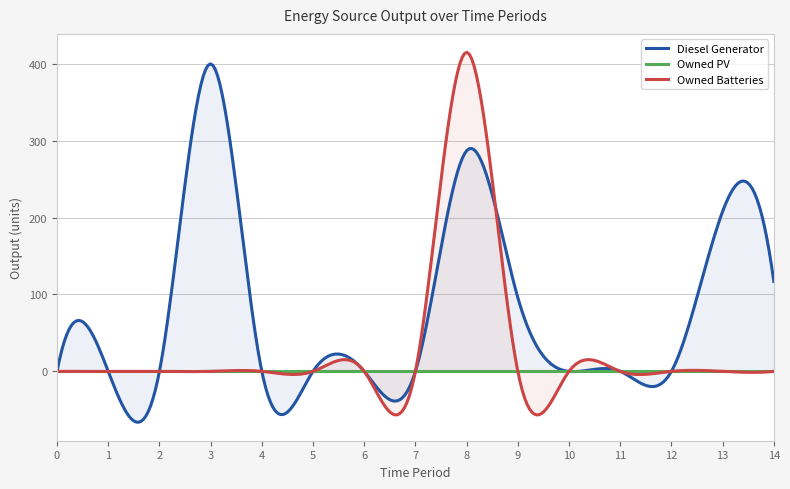

Where is Diesel Generator nearest to the value 200?

13